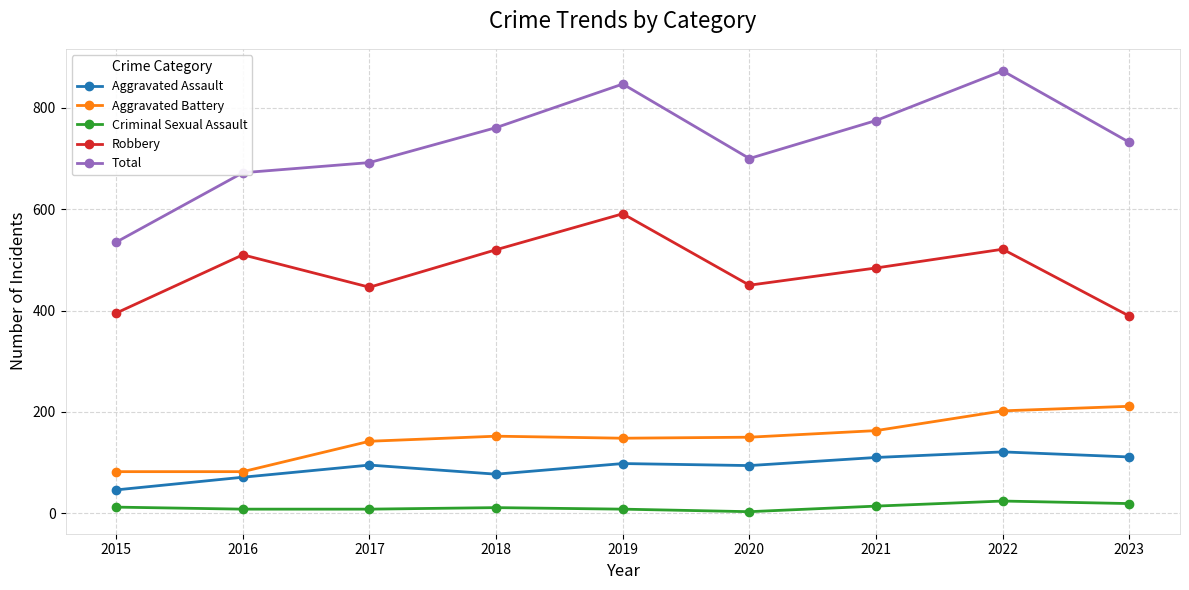

How many interior local peaks does the Robbery series have?

3